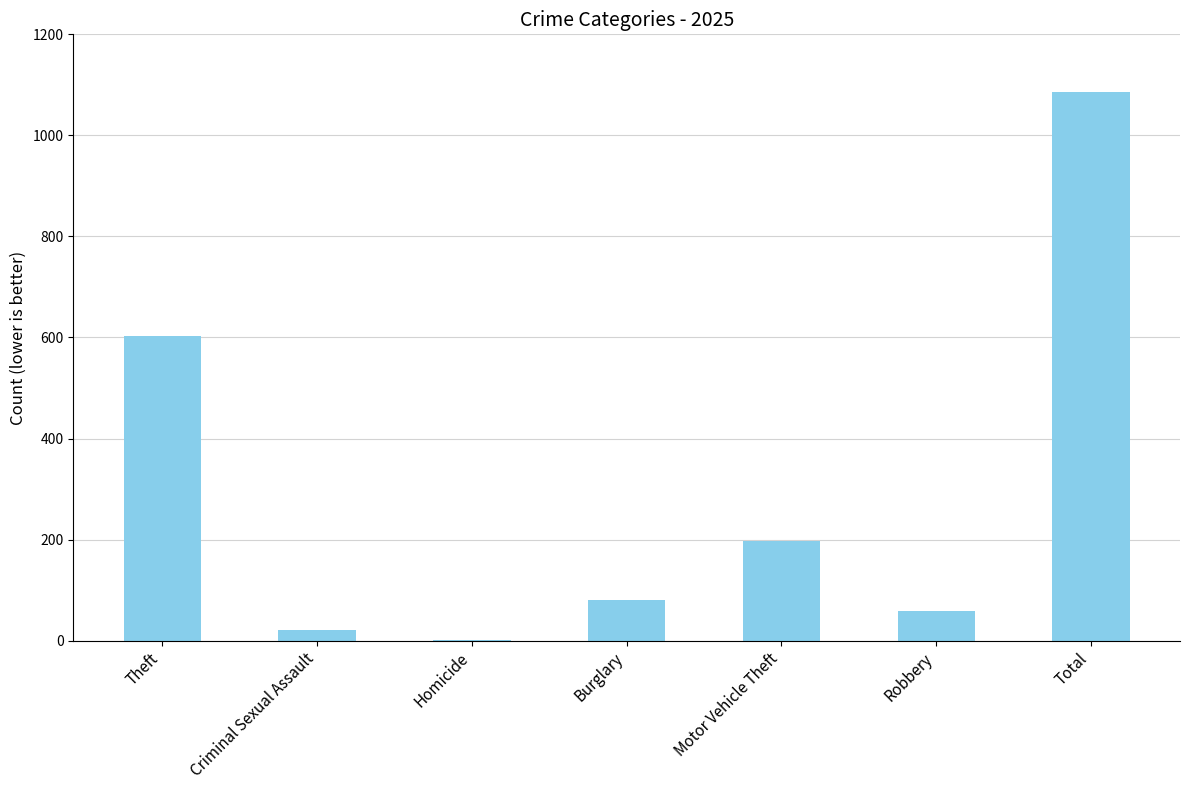

How many data points does each series have?

7